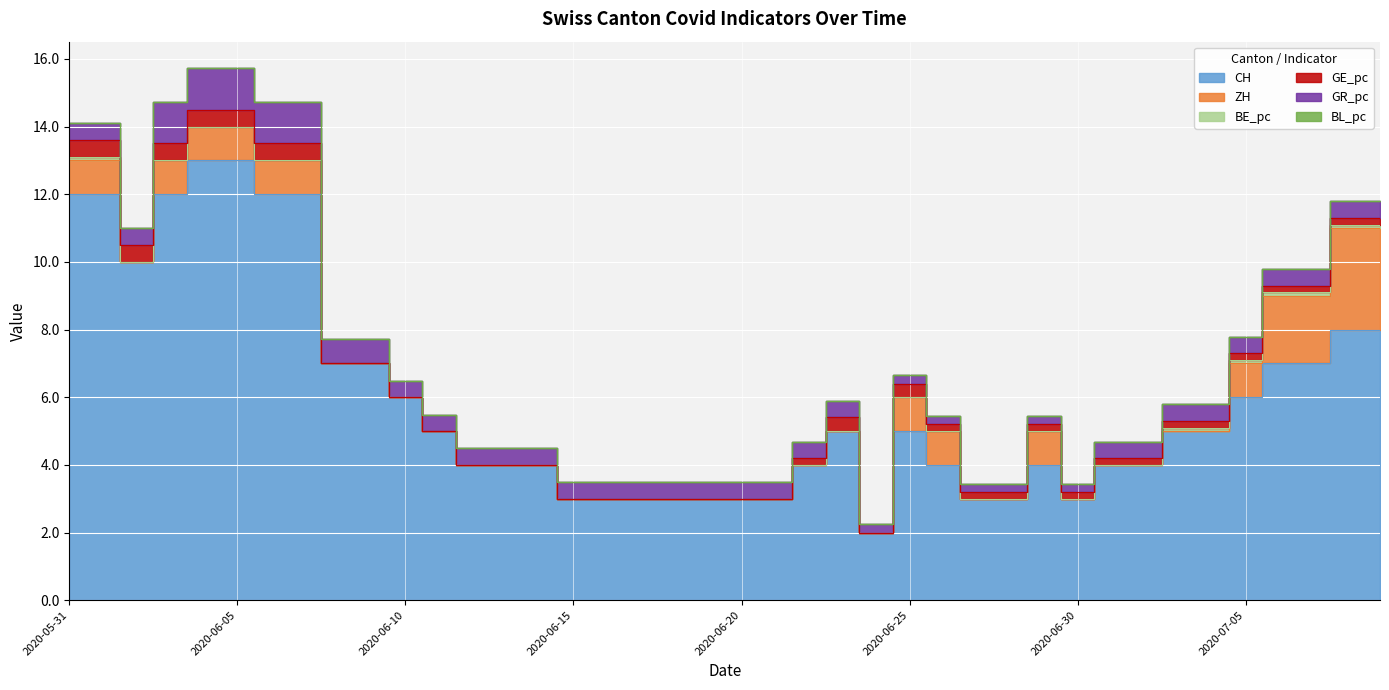

Which series has the widest spread of values?

CH